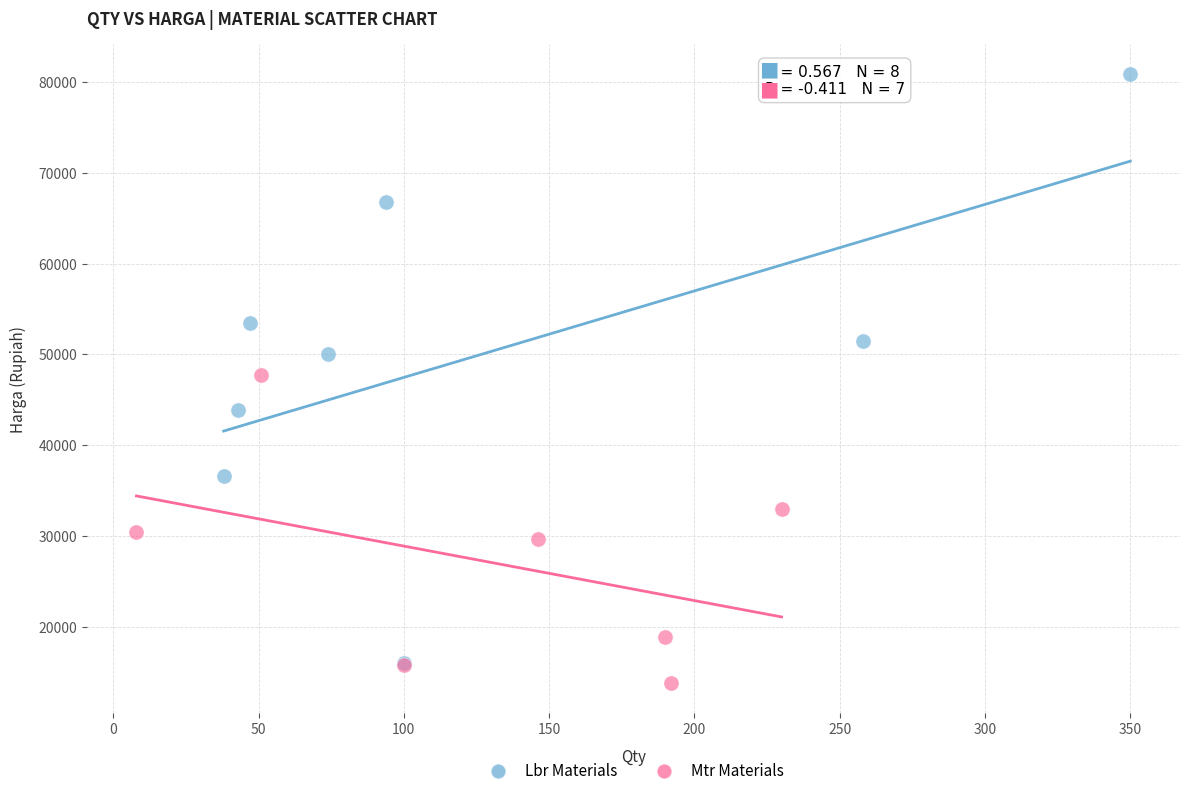

Which series has the largest Y range (max minus min)?

Lbr Materials